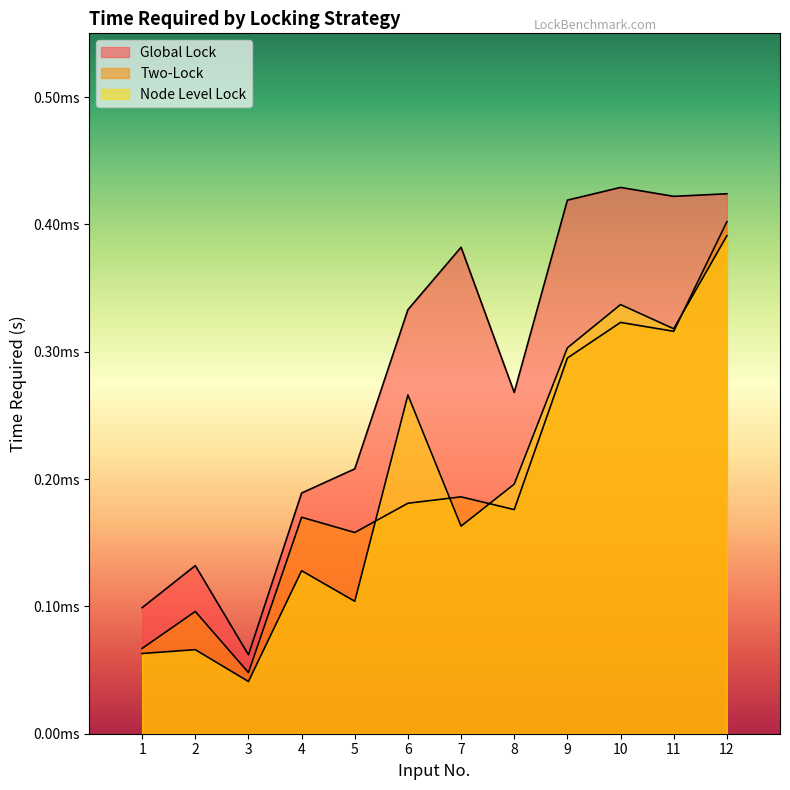

Where is Global Lock nearest to the value 0?

3